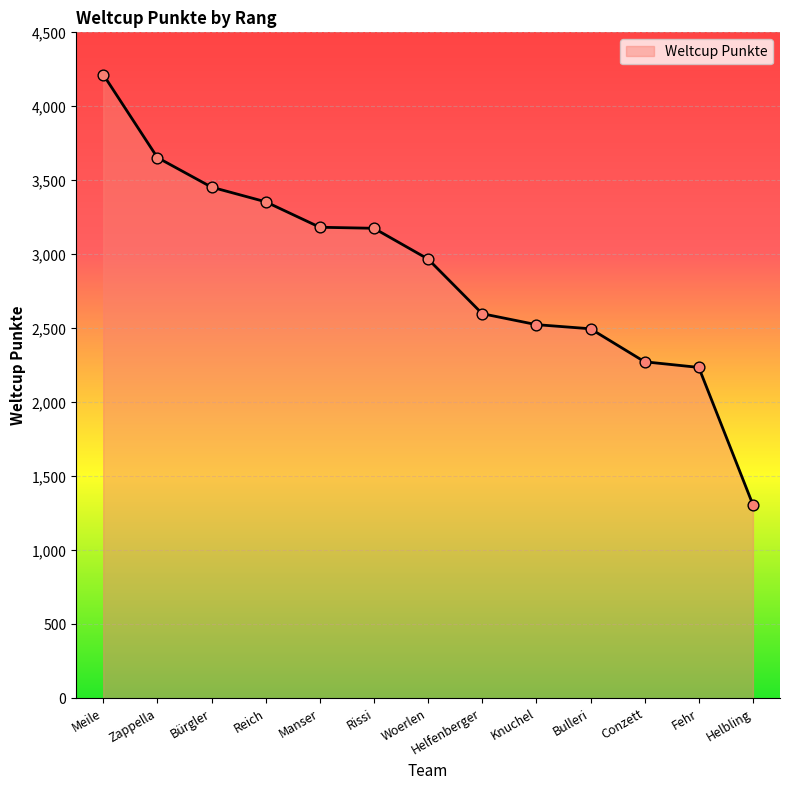

What is the change in value from Bürgler to Knuchel?

-929